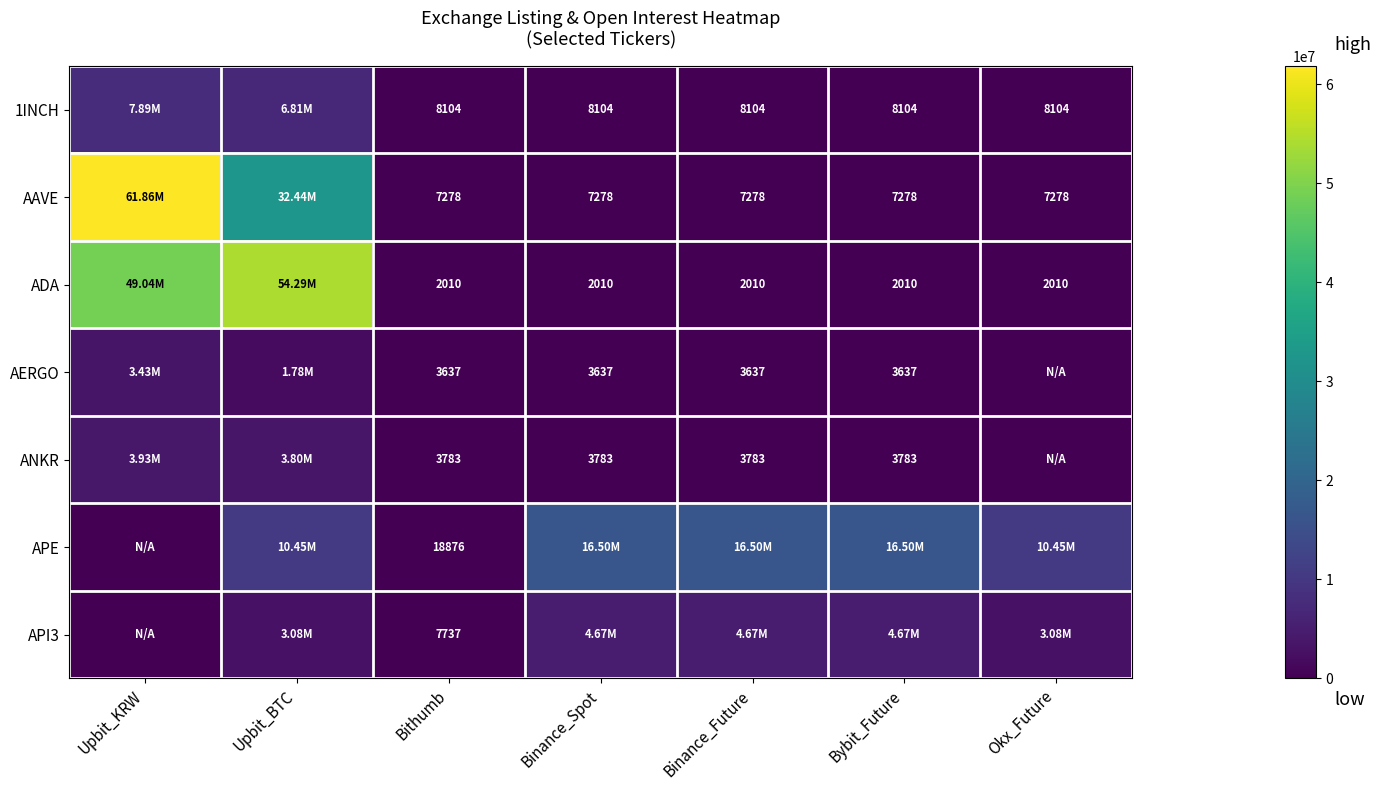

True or false: AAVE has a value of 7278 at Binance_Future.

True